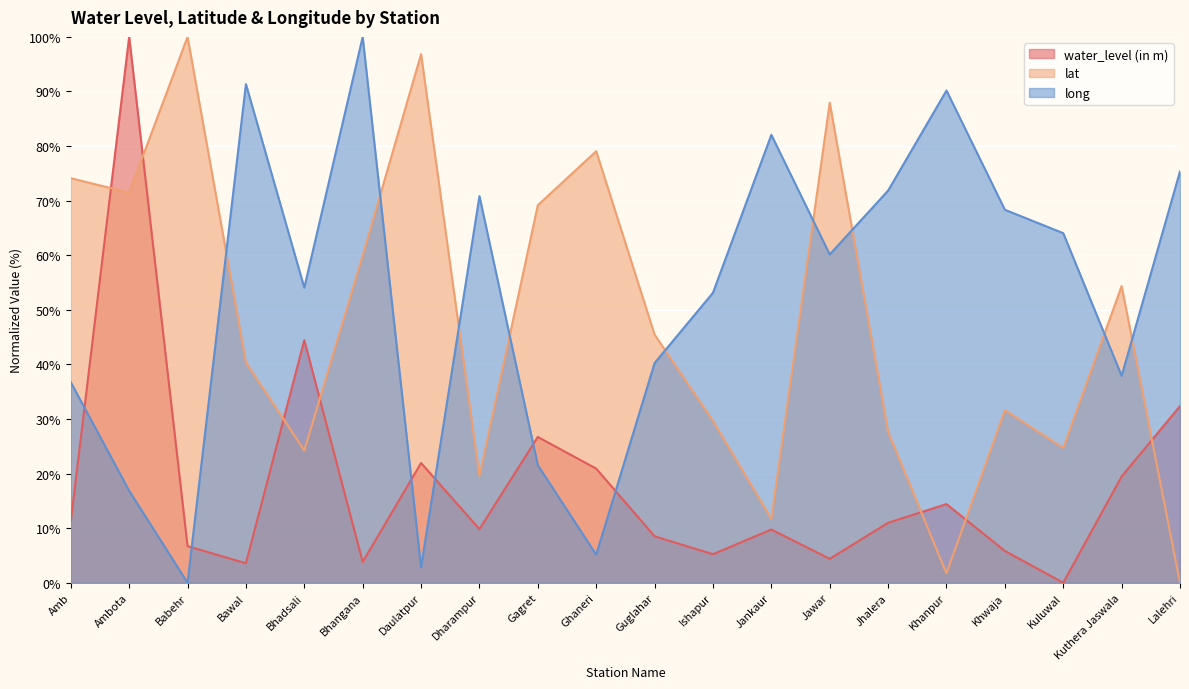

True or false: long and lat intersect in this chart.

True